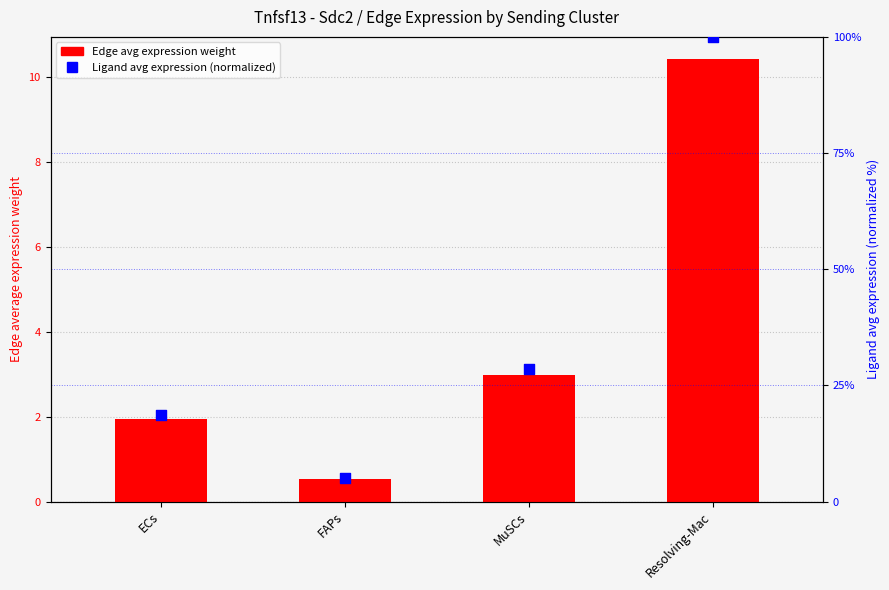

Which series reaches the maximum Y coordinate?

Ligand avg expression (normalized)